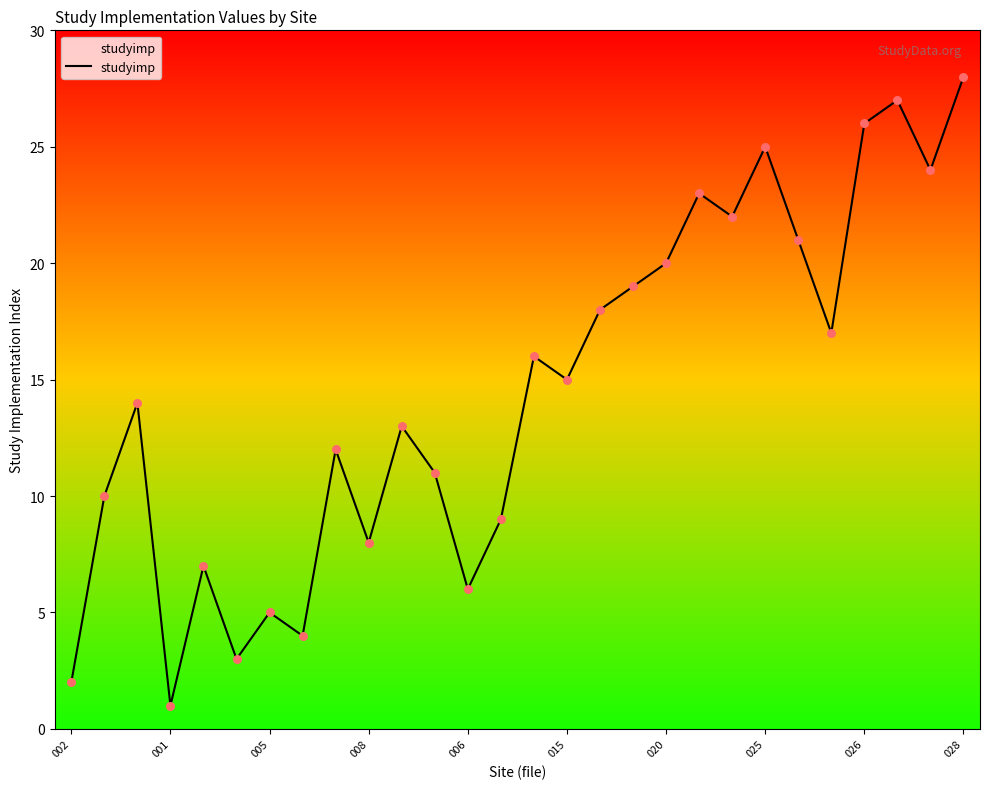

What is the greatest value displayed?

28